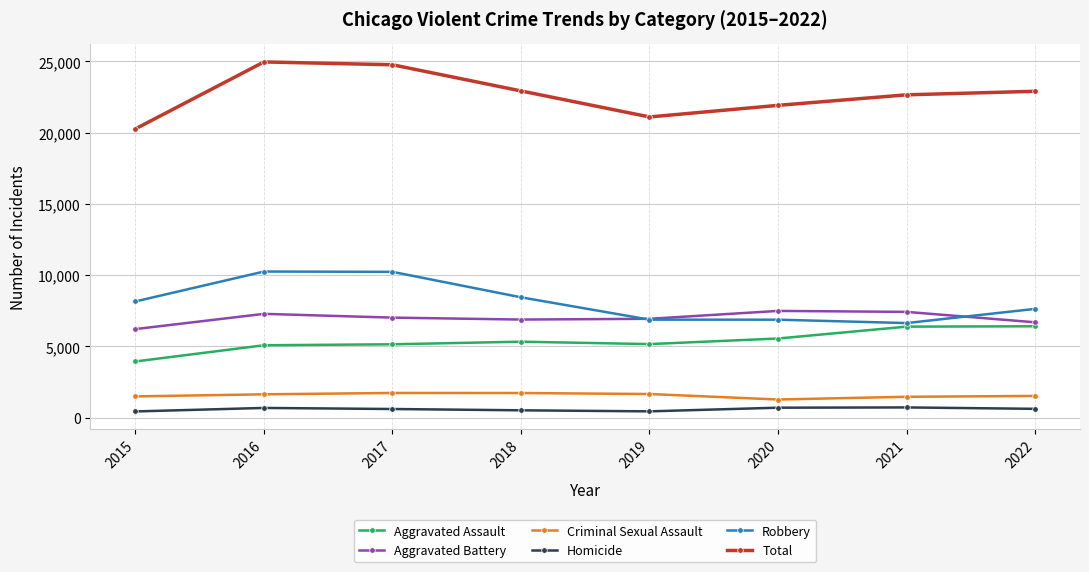

What is the lowest value of the Aggravated Assault series?

3950